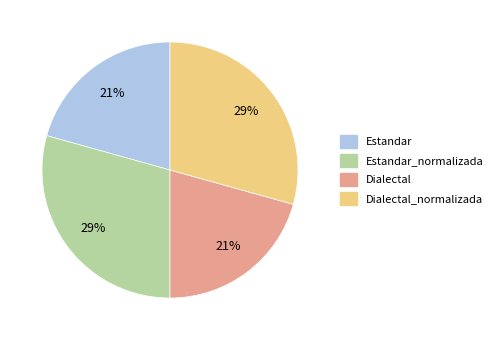

Is there any slice that represents more than half of the pie?

No